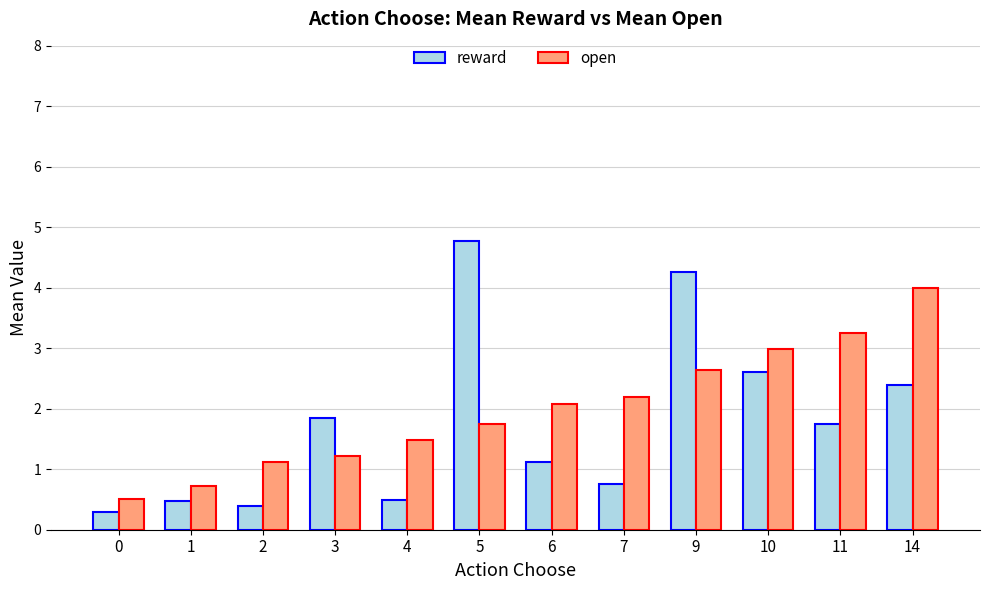

How many values in the open series exceed 2?

6